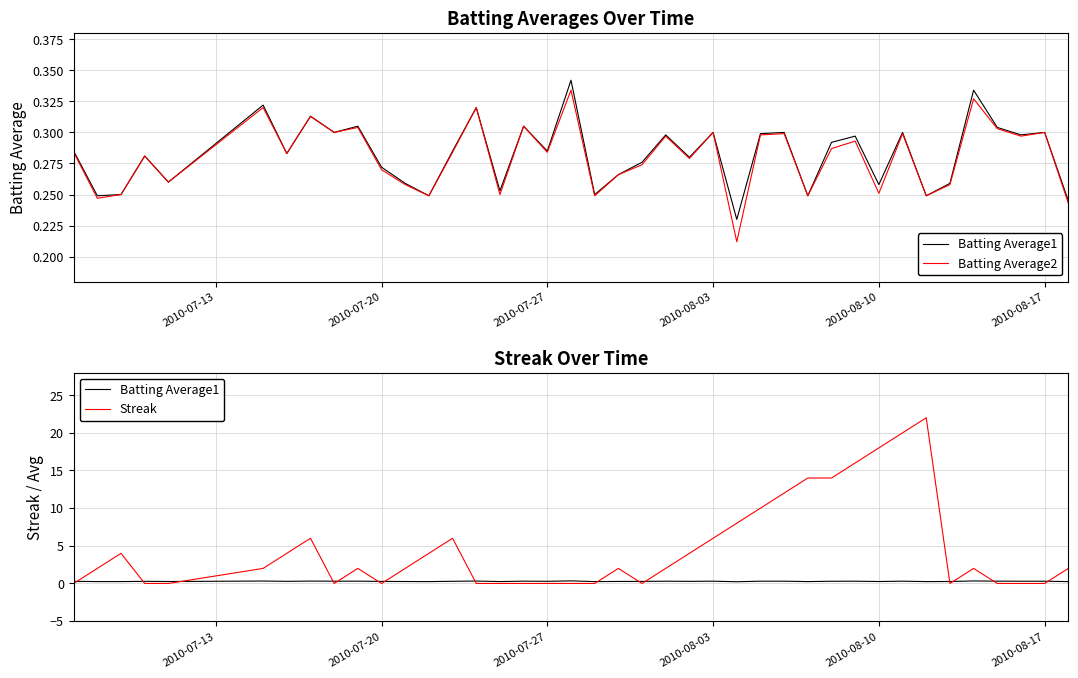

Which series has the largest total across all categories?

Streak